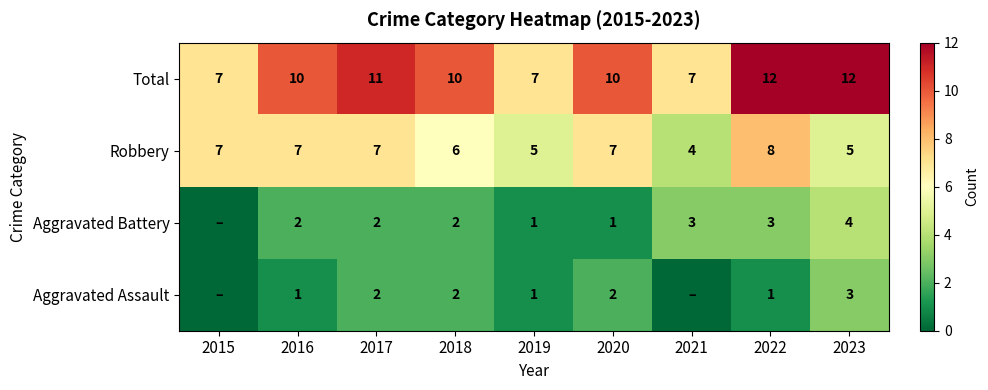

What is the highest value of the Total series?

12